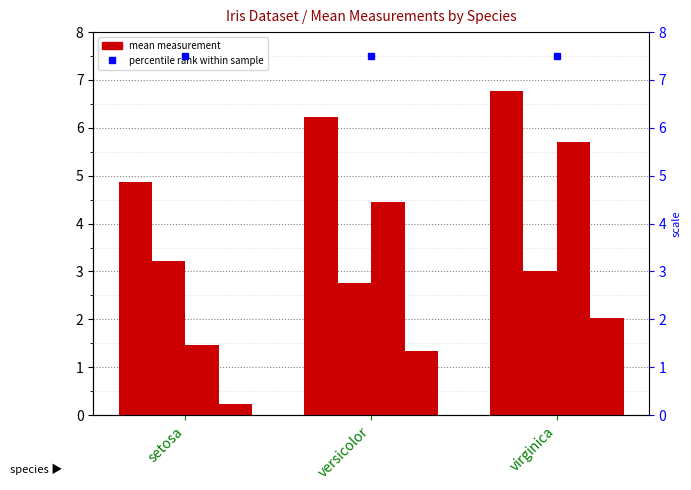

Are the bars horizontal?

No